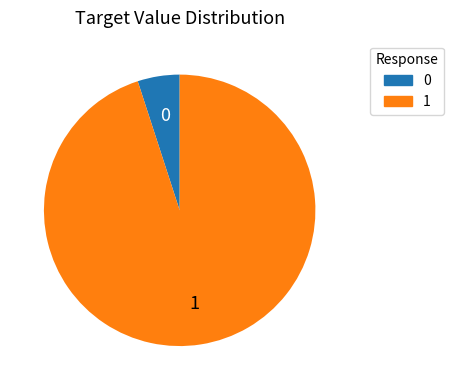

Combined, do 1 and 0 account for over 50%?

Yes